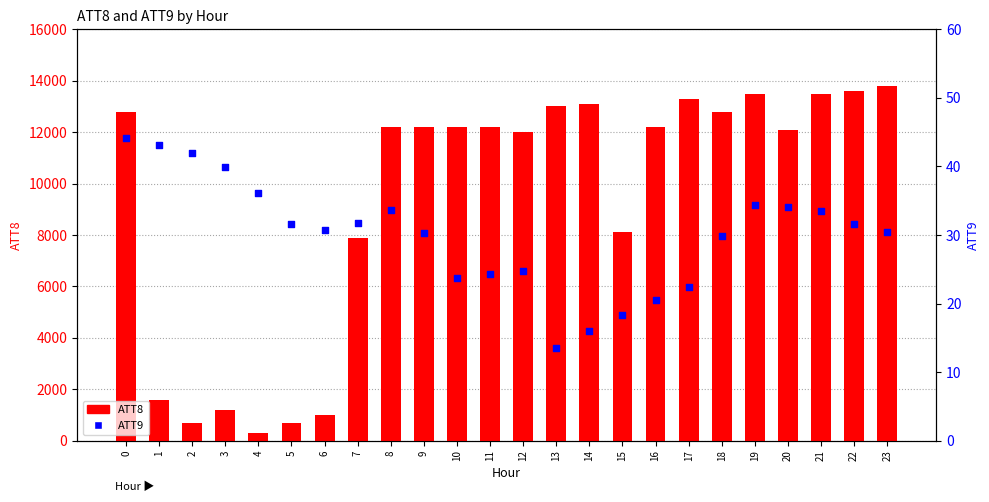

Which series has the widest spread of Y values?

ATT8